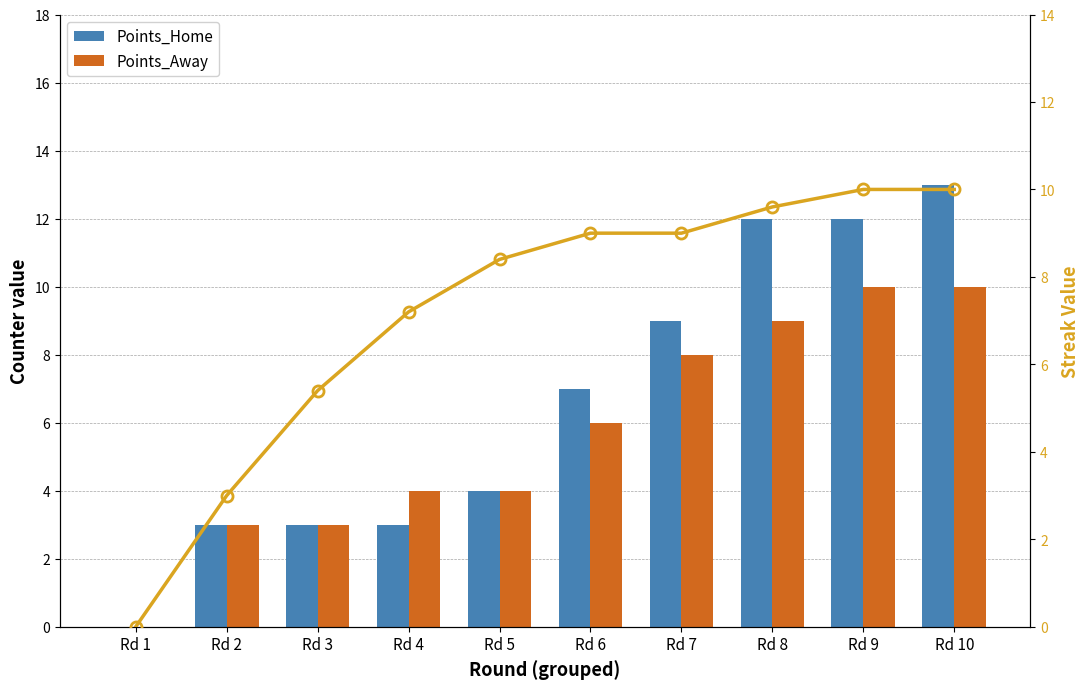

The Points_Away series shows 3.0 at Rd 2. True or false?

True